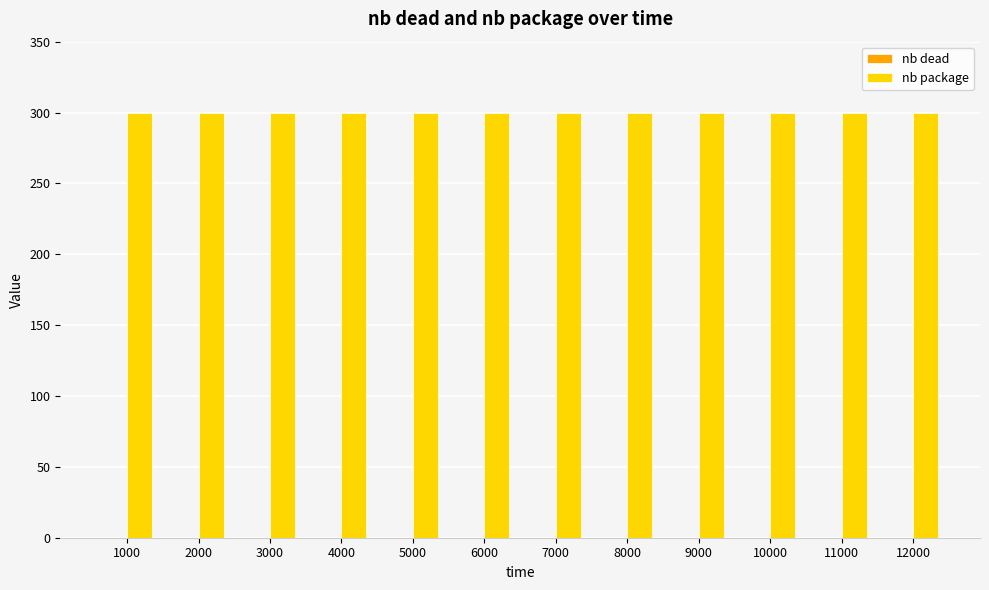

Which series has the widest spread of values?

nb dead